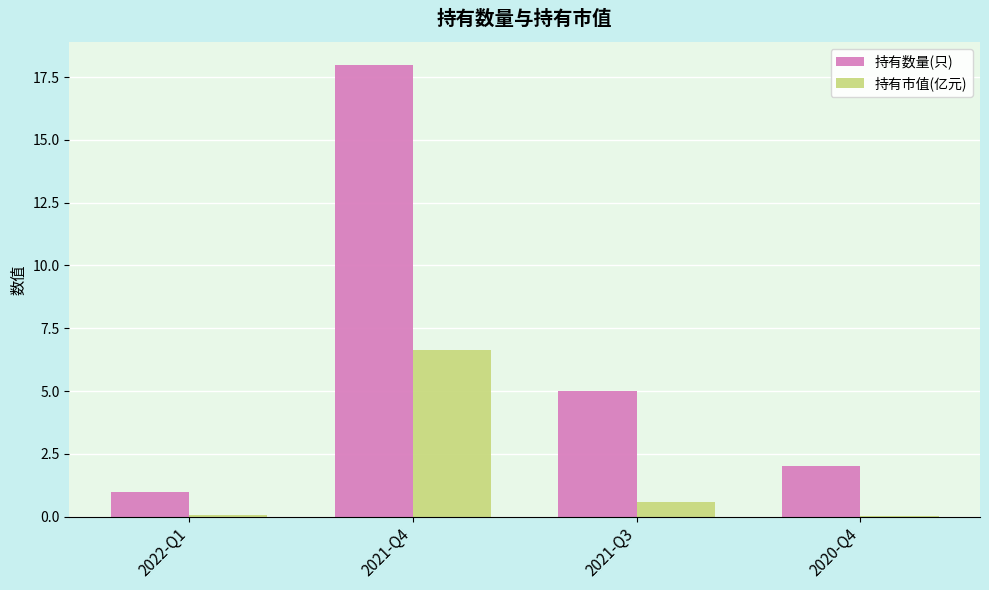

At which label is 持有市值(亿元) closest to 3?

2021-Q3